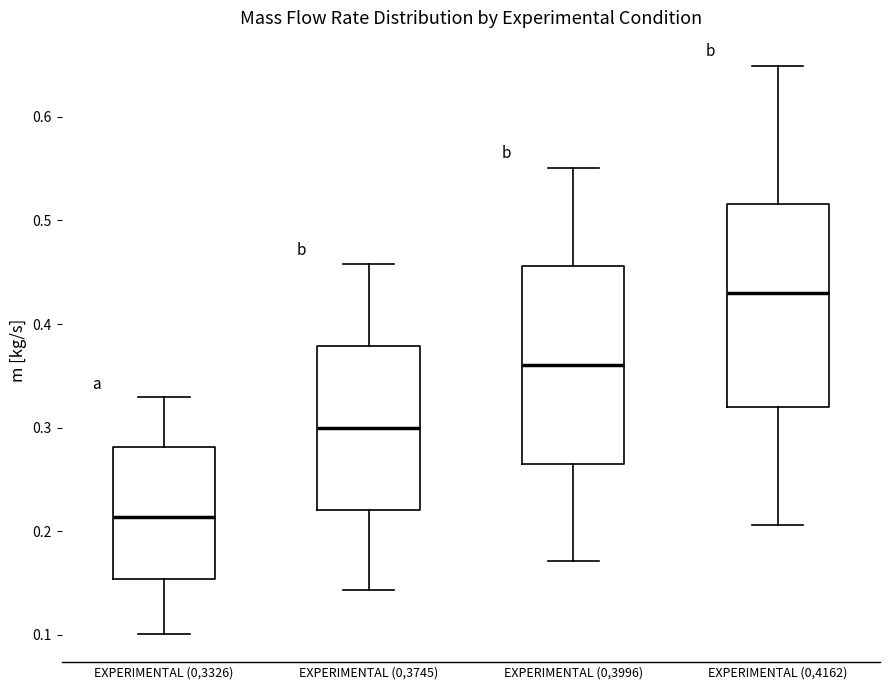

Which box's median line is the highest?

EXPERIMENTAL (0,4162)